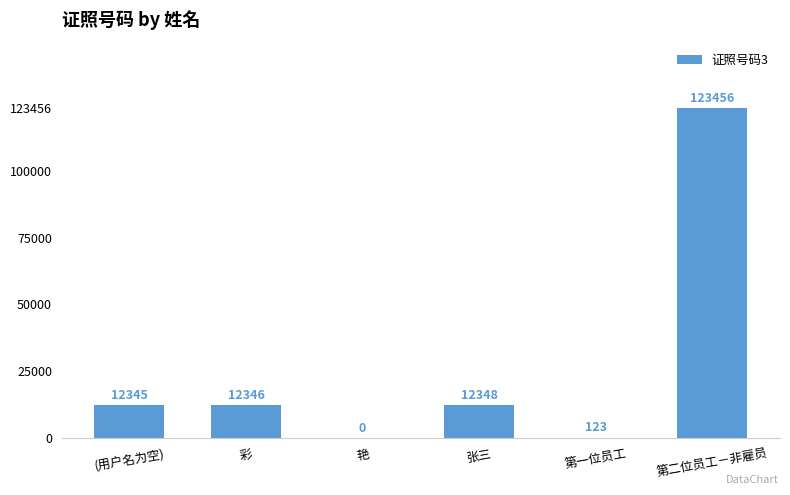

What is the change in value from 艳 to 张三?

+12348